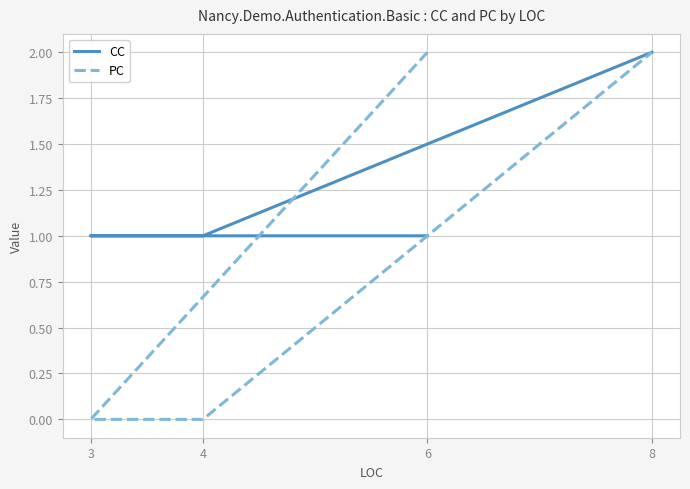

List the series in order of their peak value, lowest first.

CC, PC